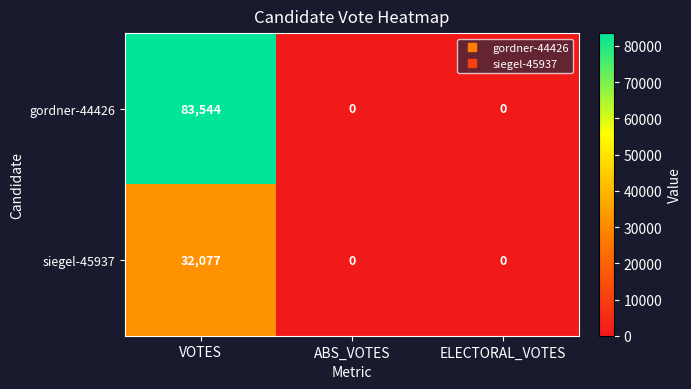

What is the difference between the maximum and minimum values in the siegel-45937 series?

32077